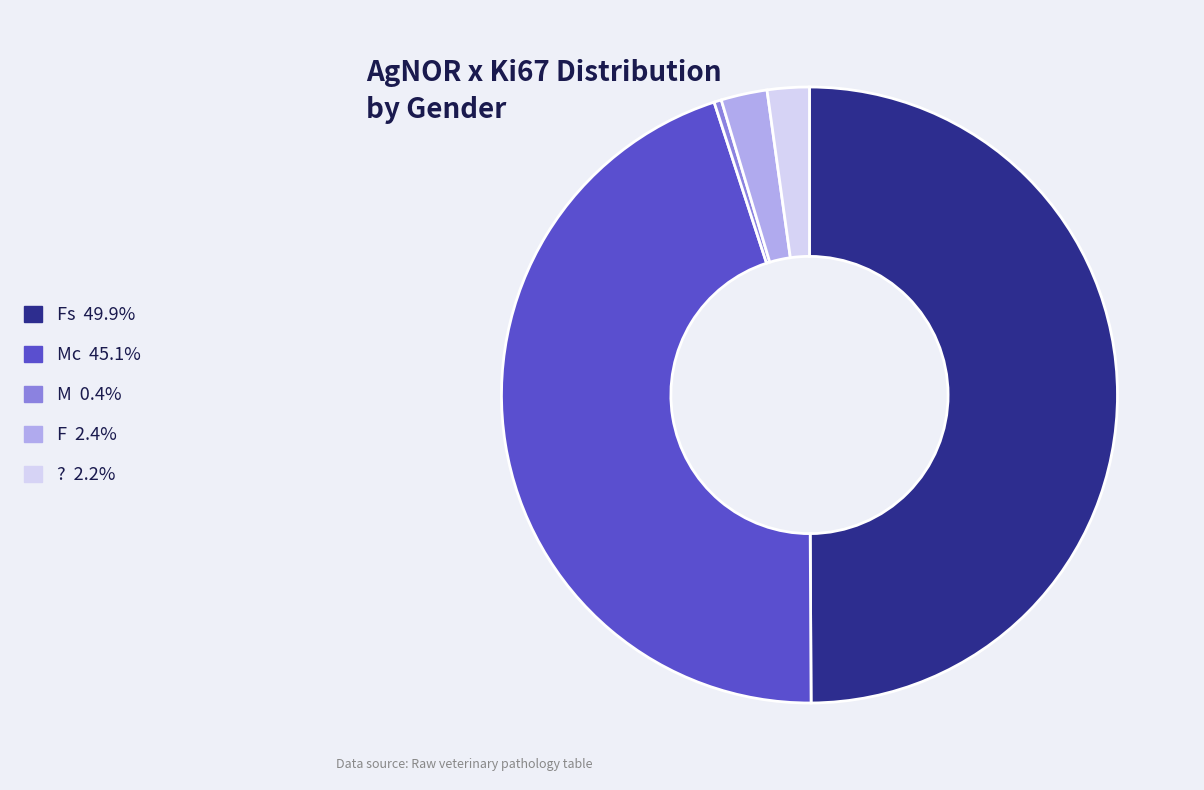

How many slices are in this pie chart?

5